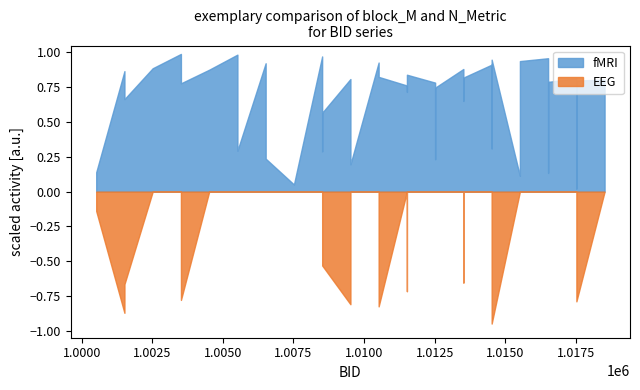

Which series changed the most between 1006514 and 1008515?

fMRI